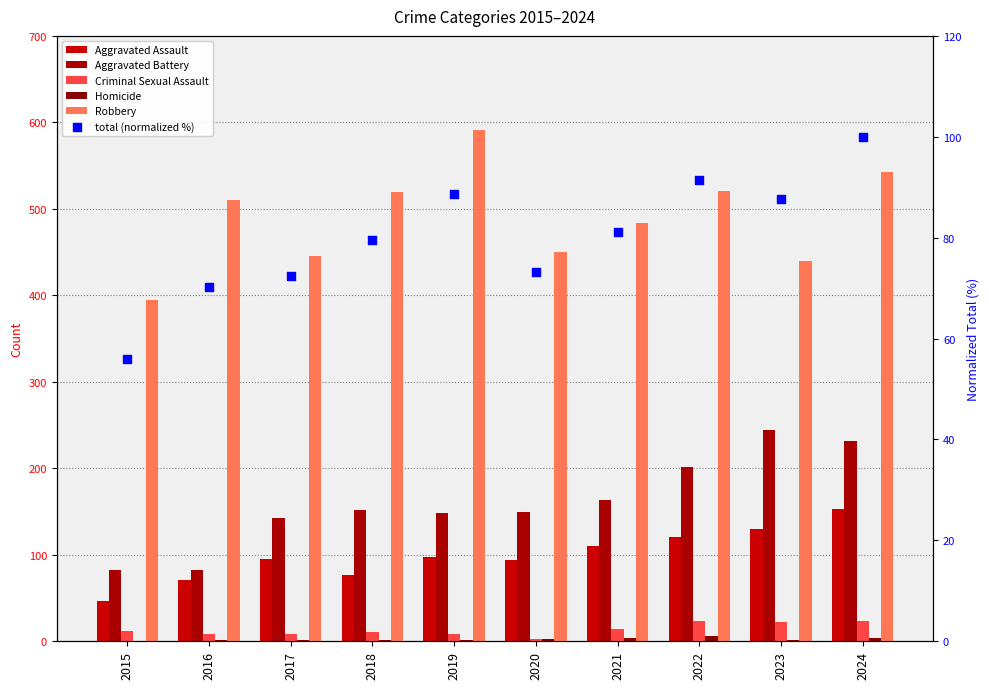

Which series contains the lowest Y value?

Homicide